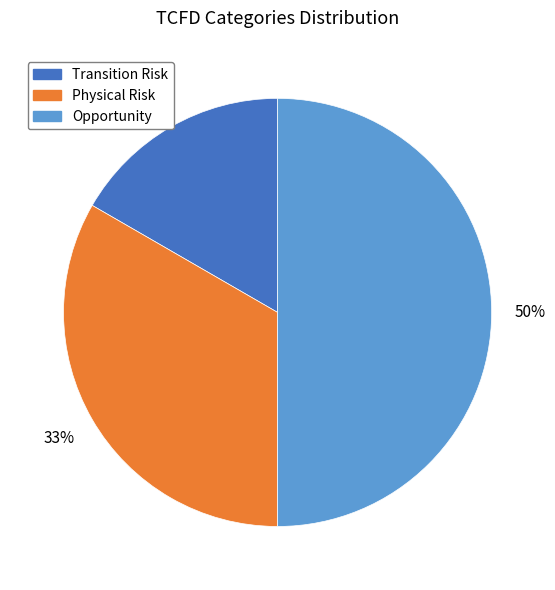

Count the number of slices in the pie.

3